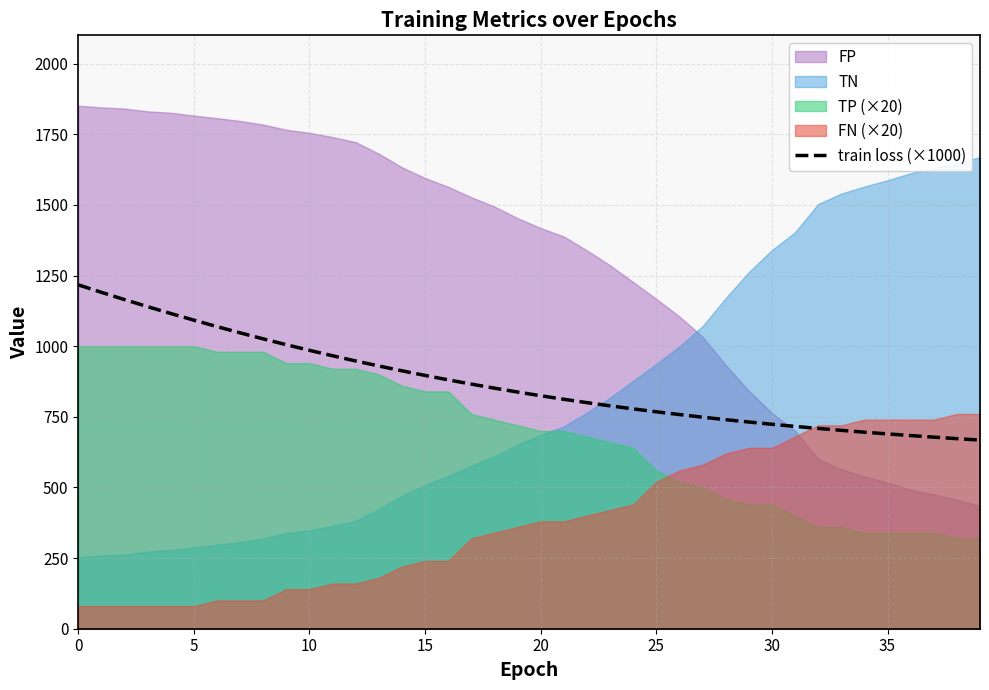

What is the change in value from 14 to 37?

-234.8